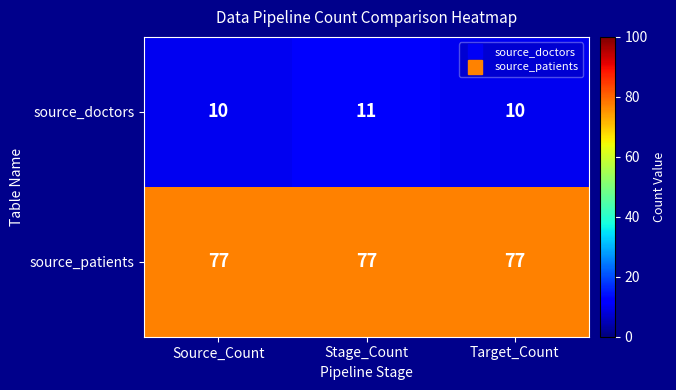

What value does the source_patients series have at Stage_Count?

77